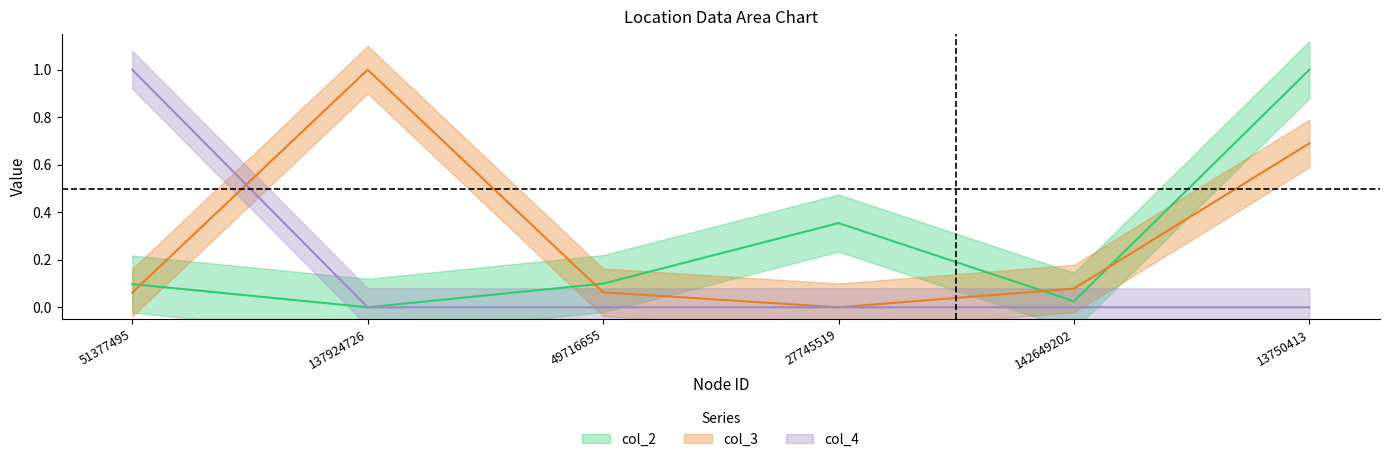

The value of col_3 at 27745519 is 0.5. True or false?

False